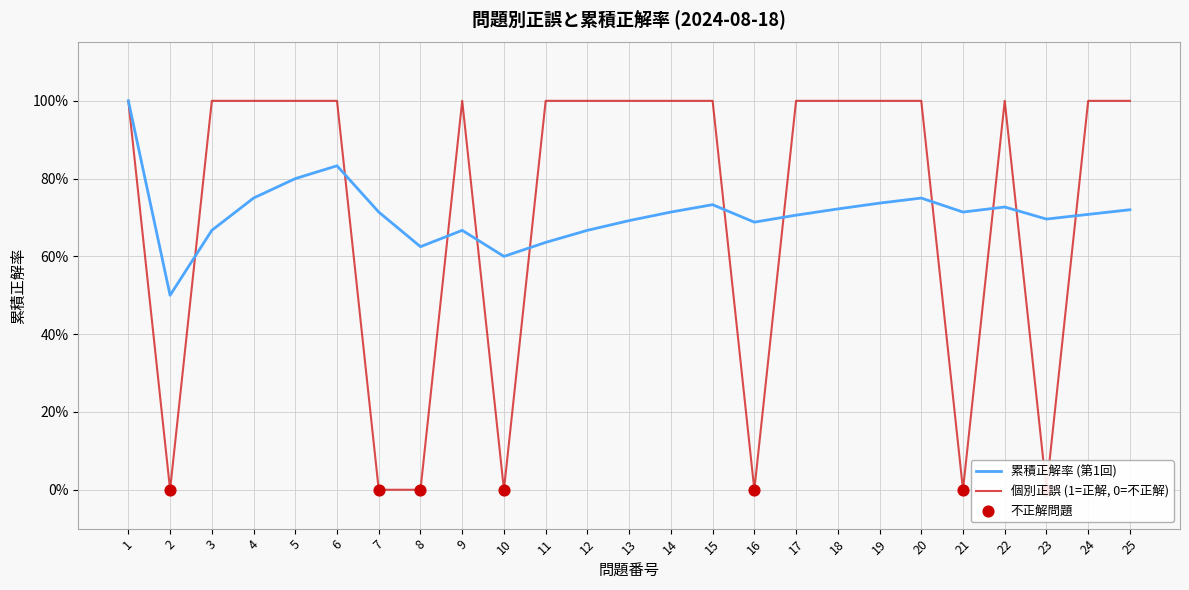

Which series has the largest Y range (max minus min)?

正誤 (第1回)